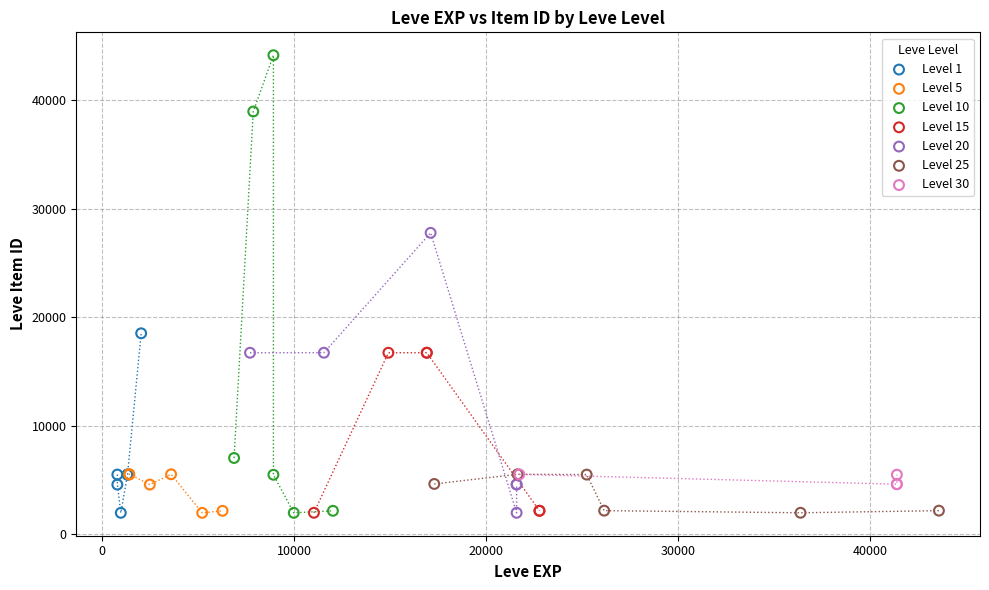

Which series has the largest Y range (max minus min)?

Level 10